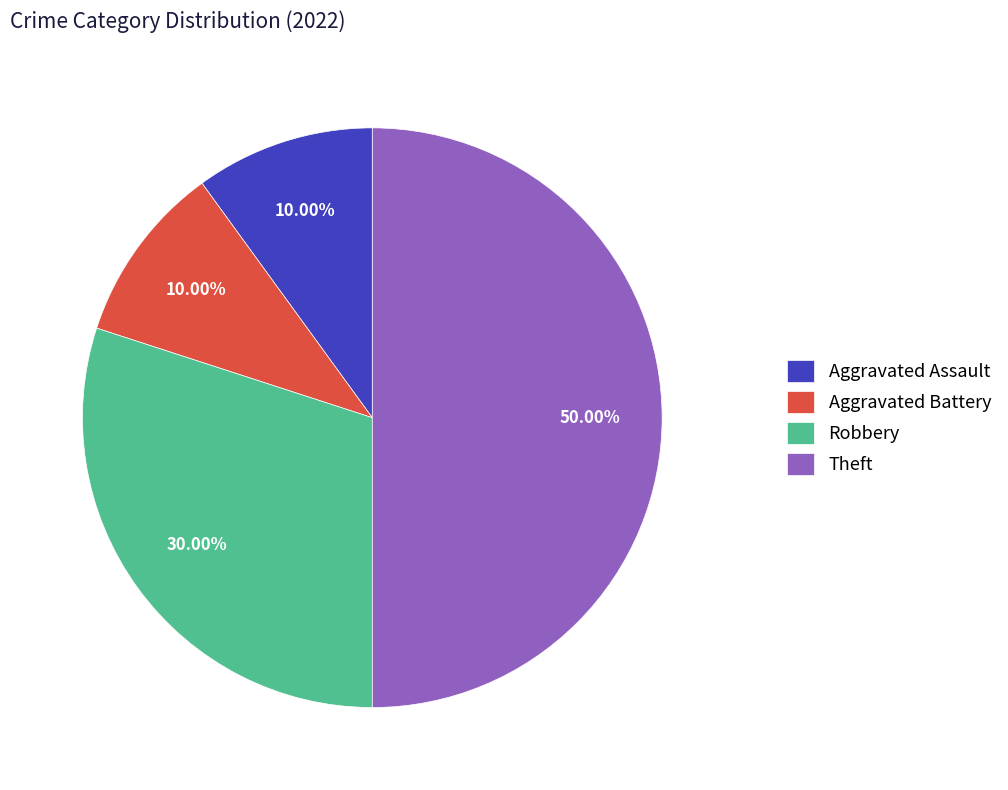

Approximately how many times larger is the value at Aggravated Battery compared to Robbery?

0.3